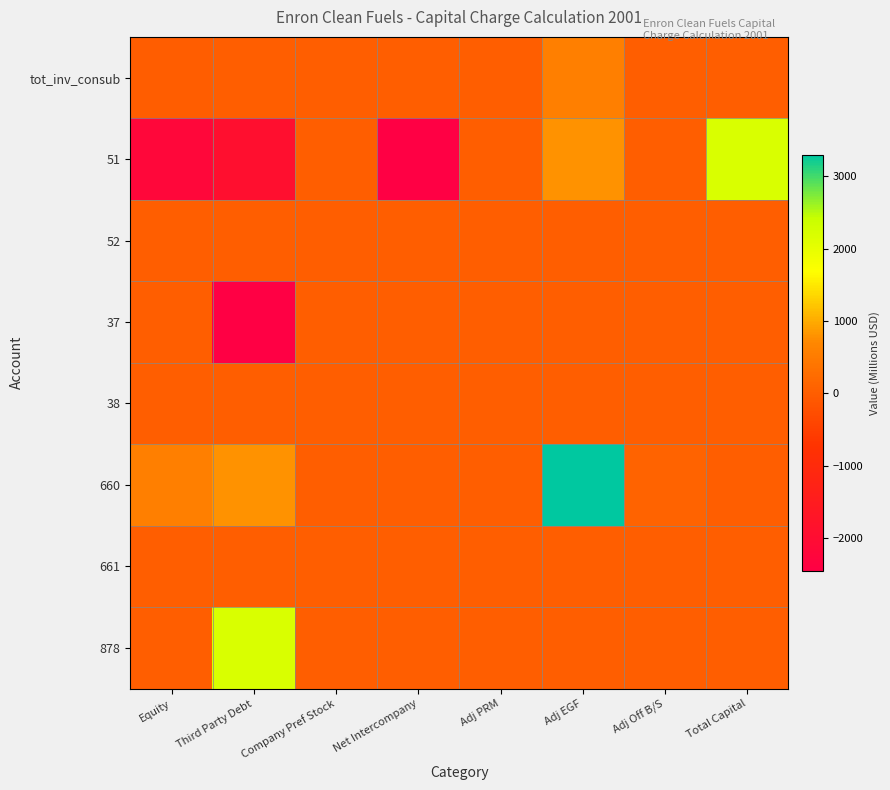

Rank the series at Adj PRM from highest to lowest value.

tot_inv_consub, 51, 52, 37, 38, 660, 661, 878